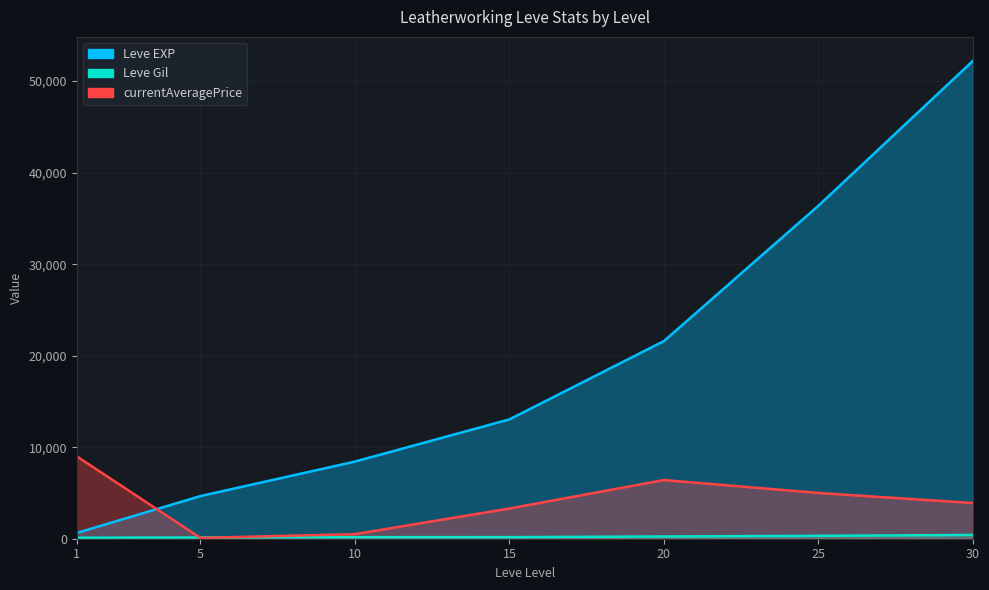

At which category is the sum across all series the highest?

30